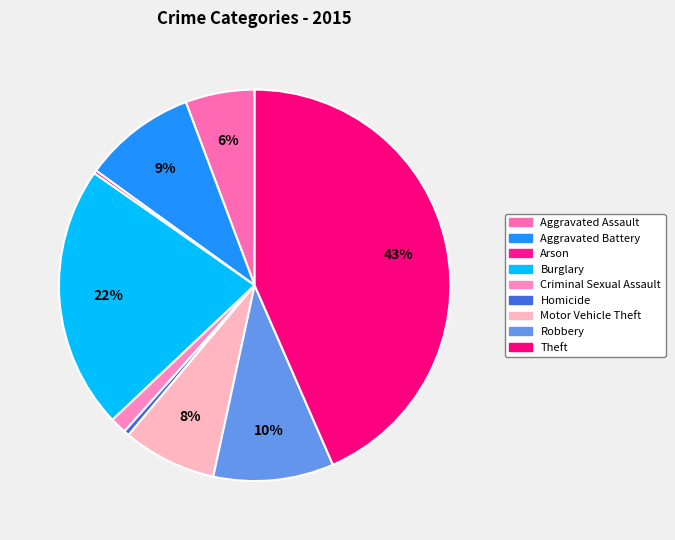

What is the change in value from Homicide to Motor Vehicle Theft?

+248